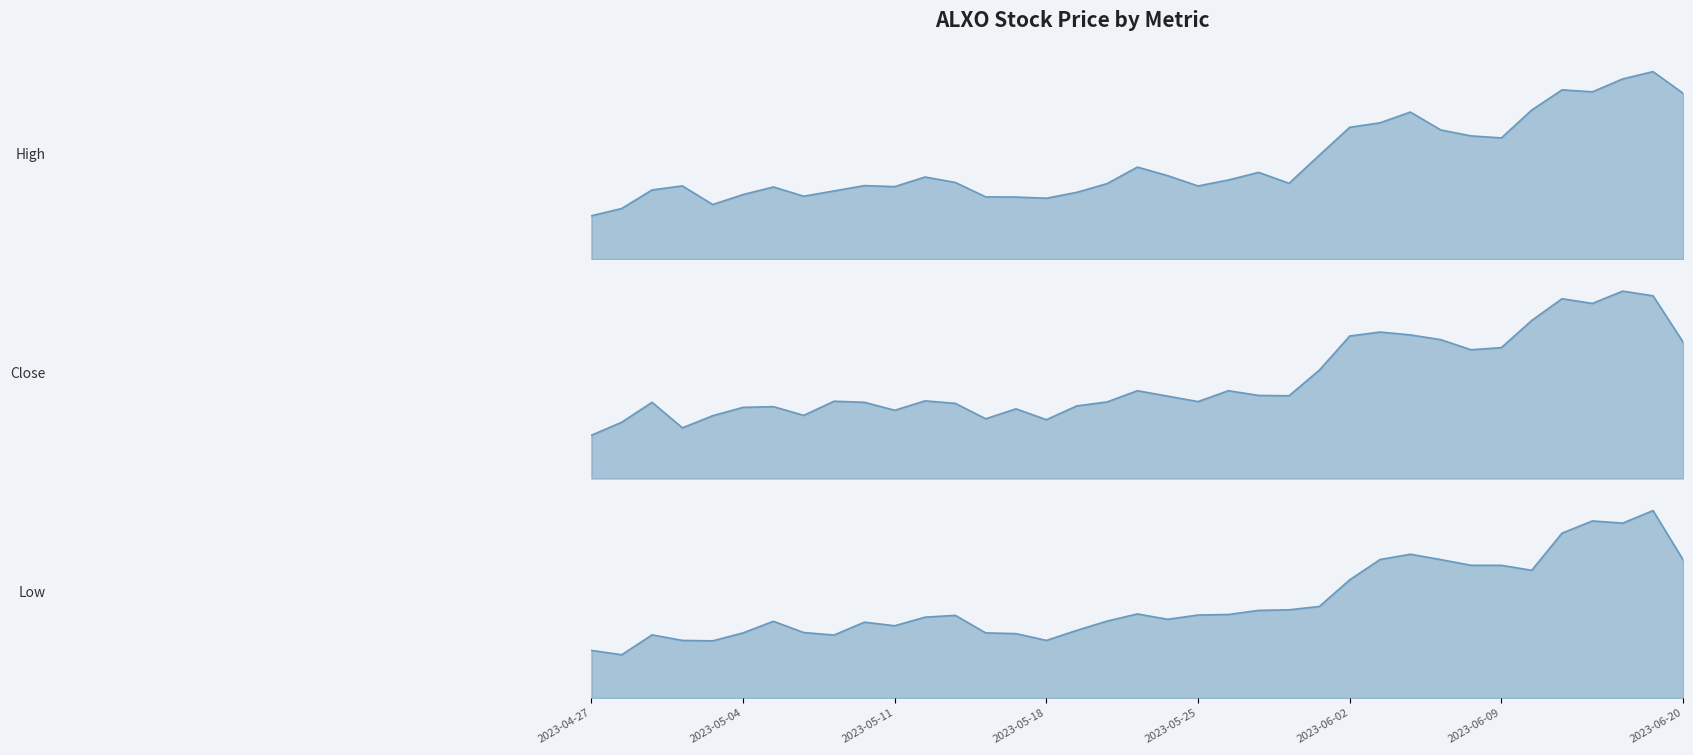

How many data points in High are above 6?

36